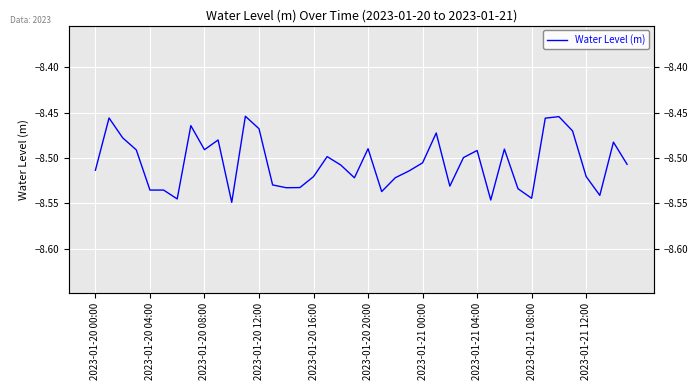

The chart shows a value of -8.5 at 35. True or false?

True